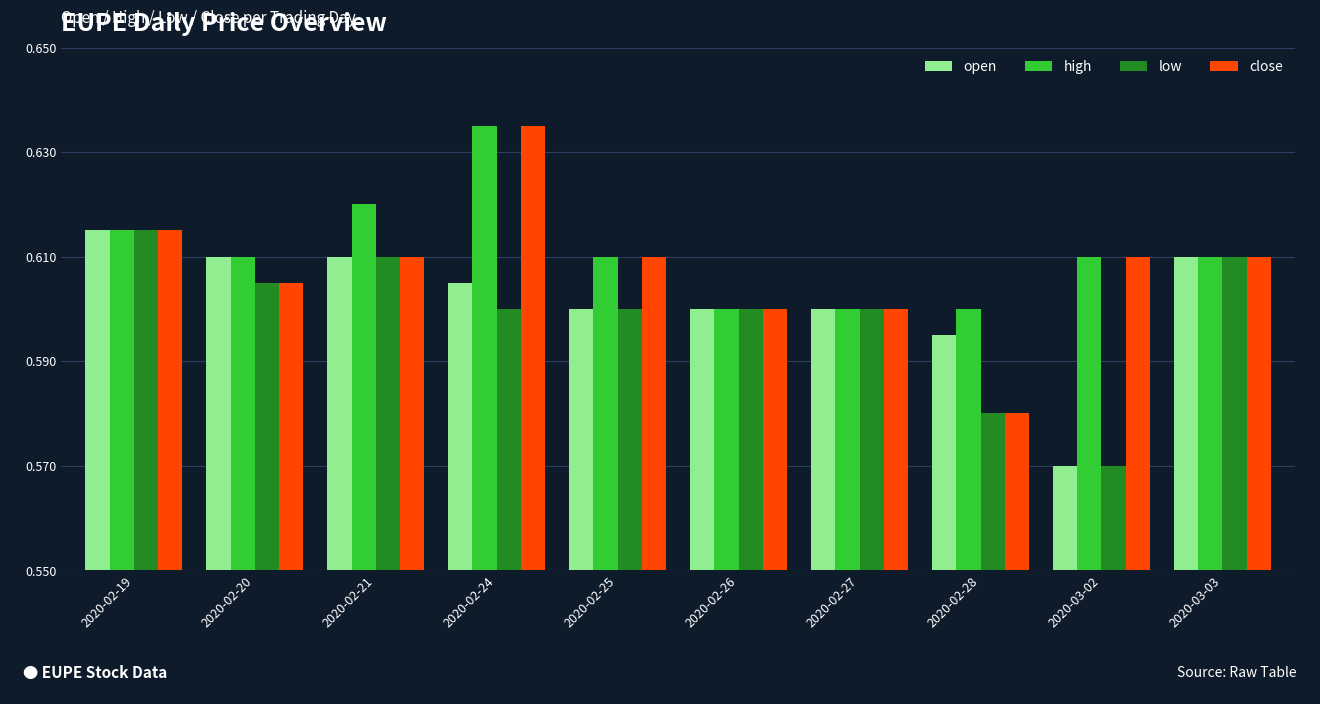

Which label corresponds to the smallest value in the chart?

2020-03-02